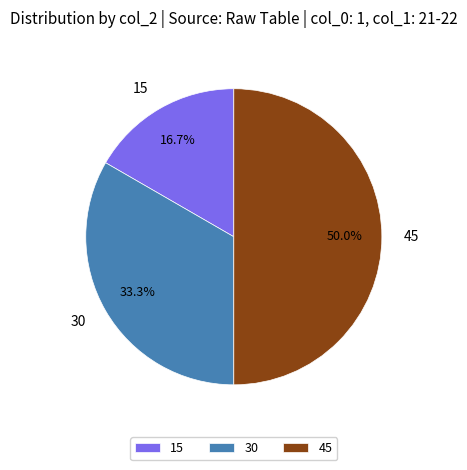

Does 30 account for over 50% of the chart?

No